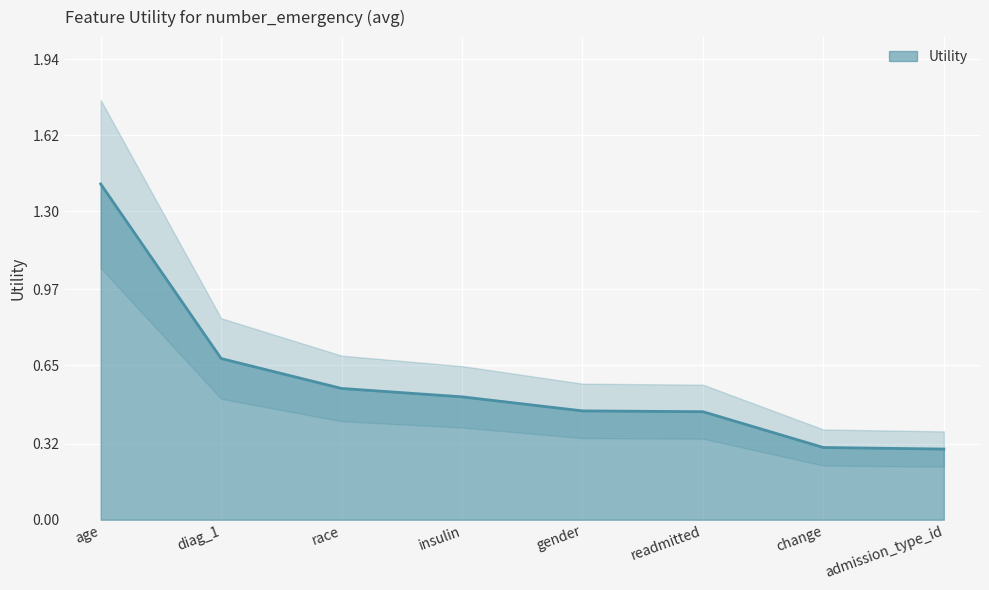

Reading left to right, transcribe all the data shown in this chart.

age=1.4	diag_1=0.7	race=0.6	insulin=0.5	gender=0.5	readmitted=0.5	change=0.3	admission_type_id=0.3